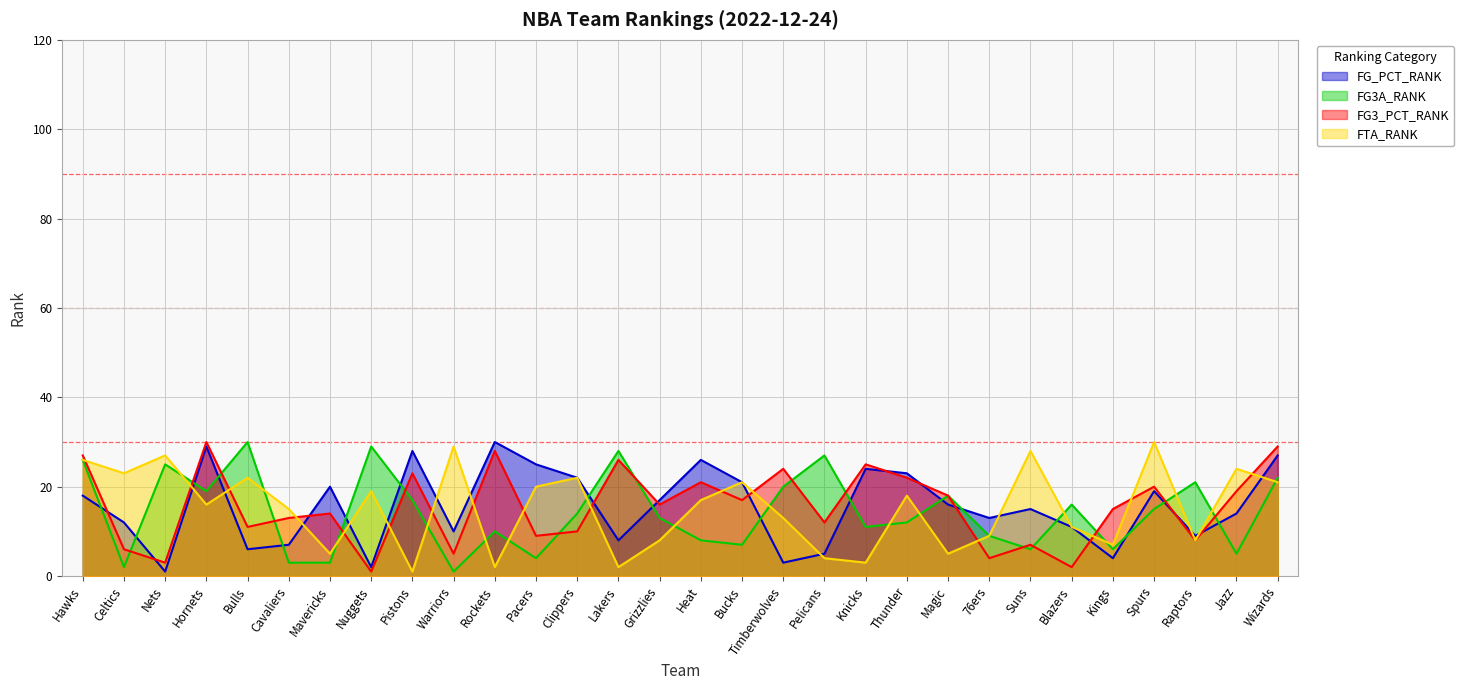

What is the highest value of the FG_PCT_RANK series?

30